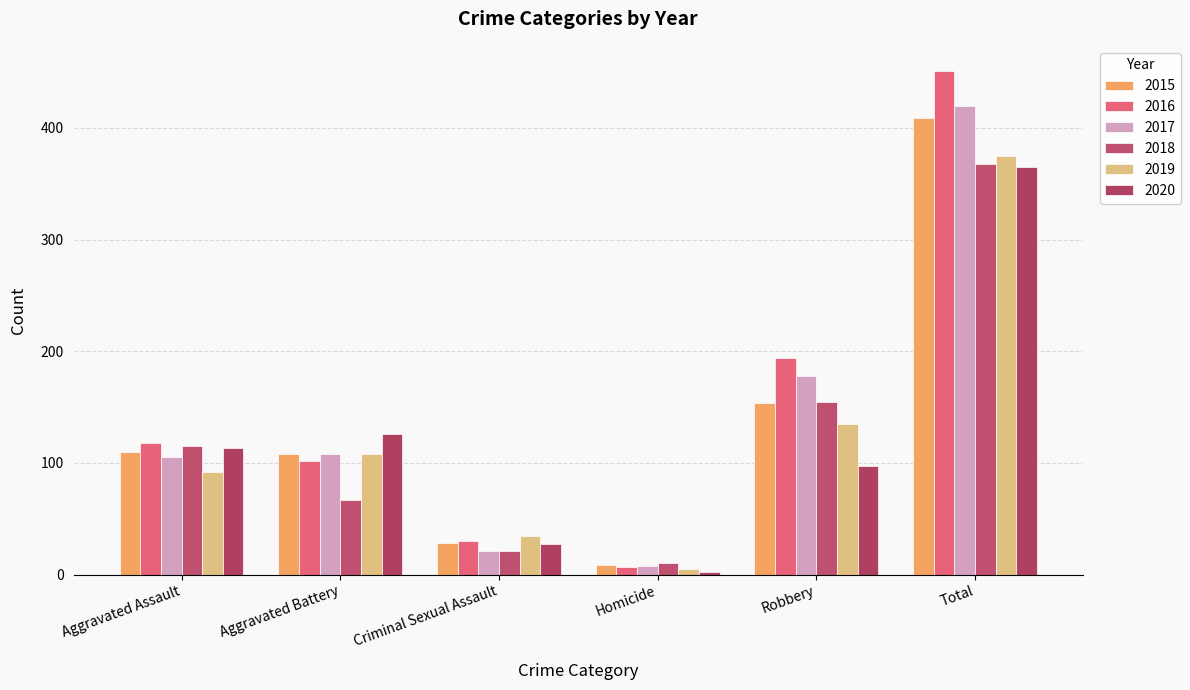

List the series in order of their peak value, lowest first.

2020, 2018, 2019, 2015, 2017, 2016